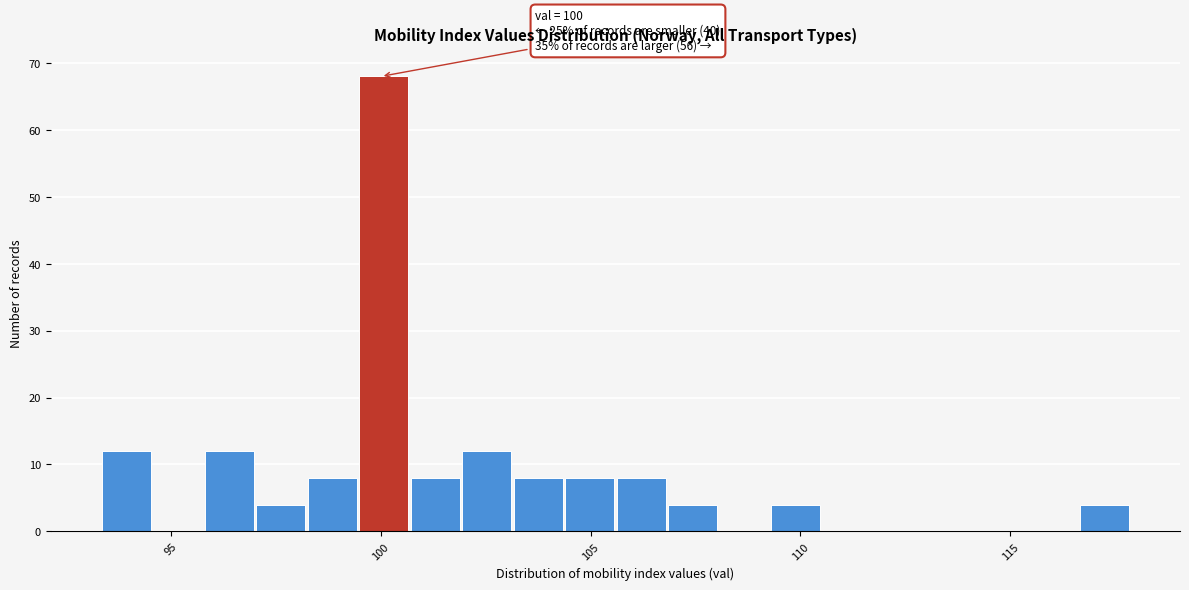

Read against the x-axis, roughly where is the centre of the tallest bar?

100.0